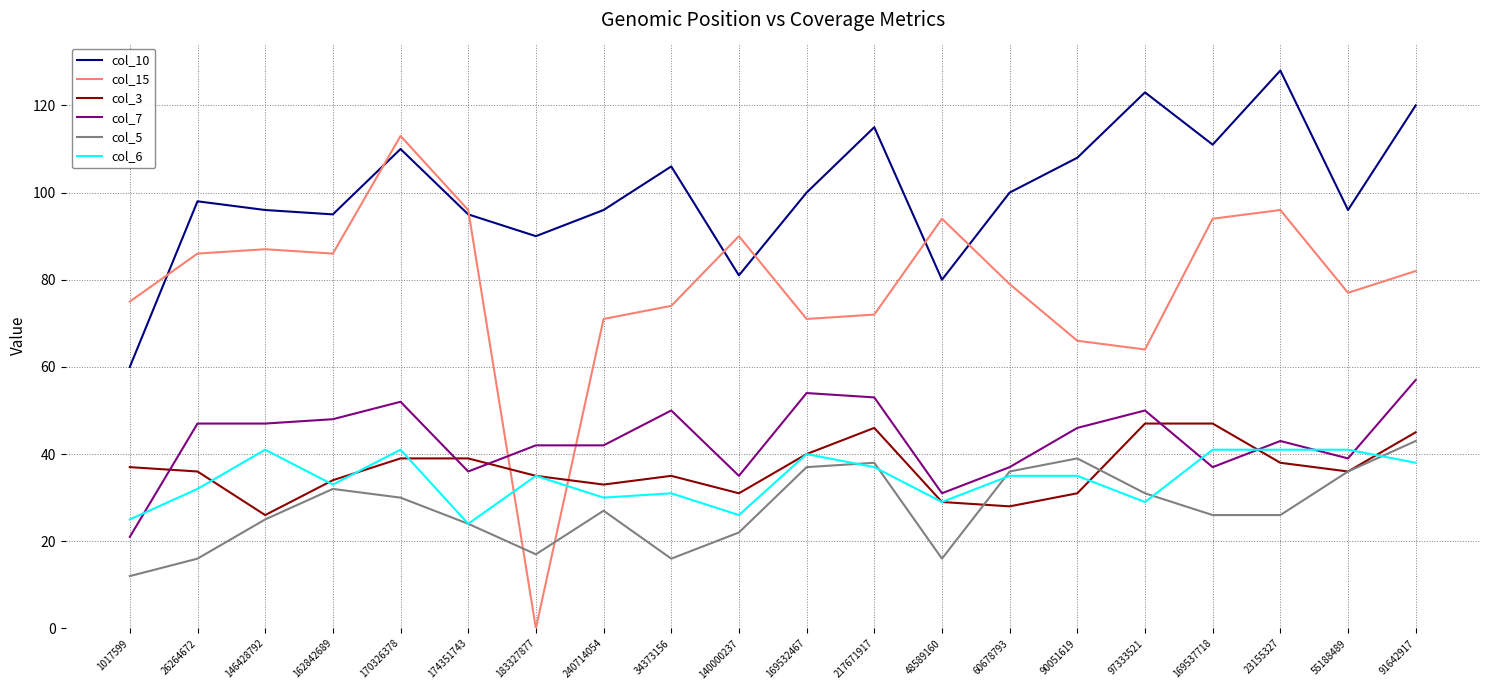

The col_7 series shows 50 at 34373156. True or false?

True